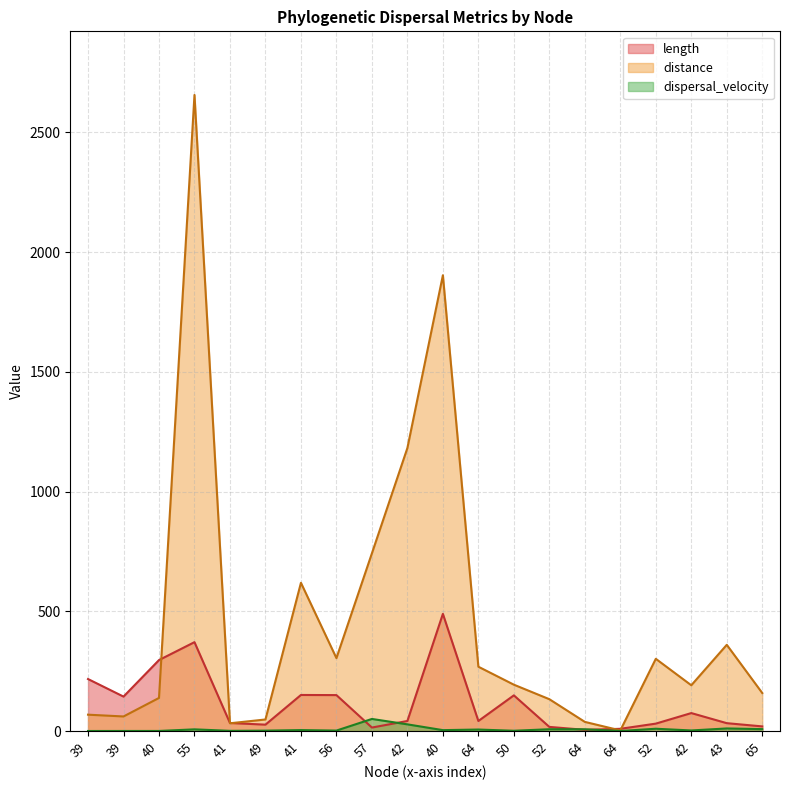

What is the maximum value for distance?

2656.1